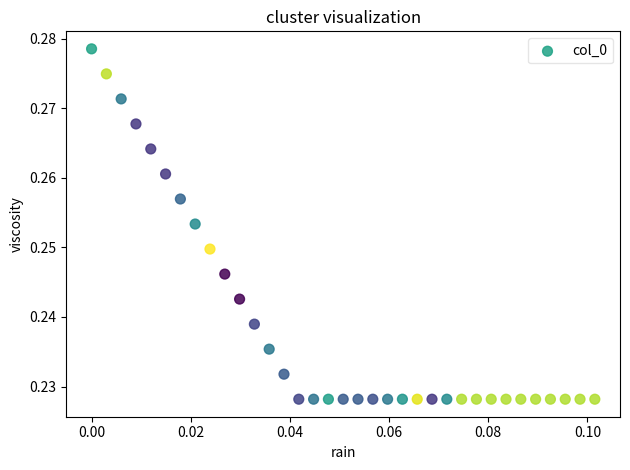

How many points are shown in the scatter plot?

35